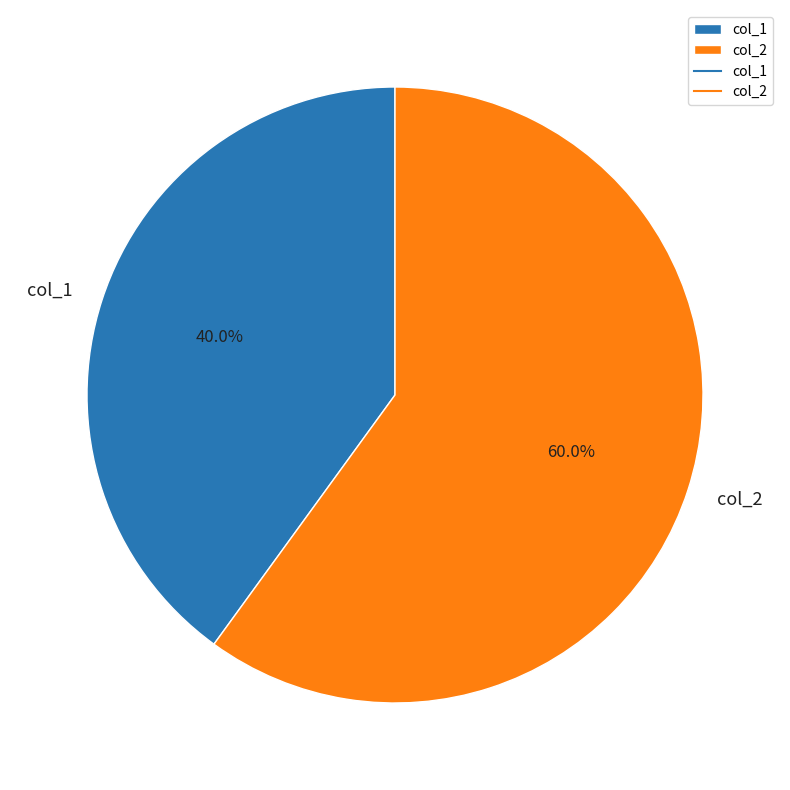

Between col_1 and col_2, which is larger?

col_2